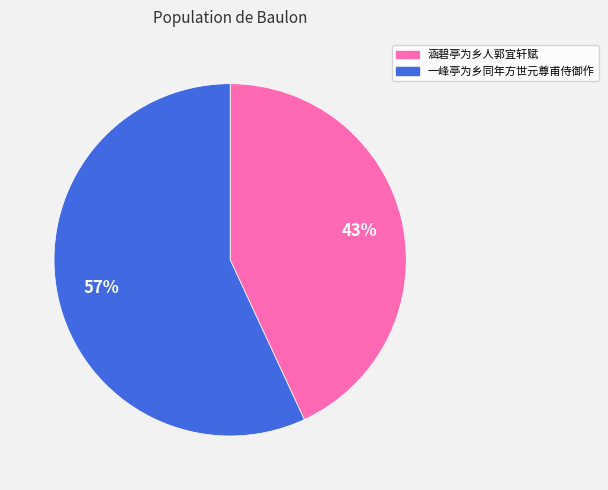

Between 一峰亭为乡同年方世元尊甫侍御作 and 涵碧亭为乡人郭宜轩赋, which is larger?

一峰亭为乡同年方世元尊甫侍御作